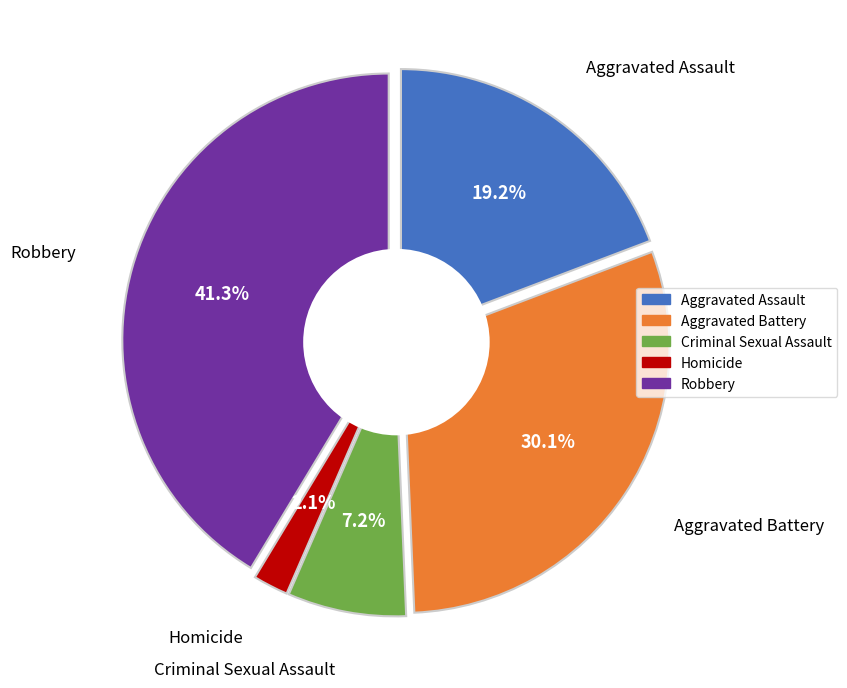

Is there a majority slice in this chart?

No